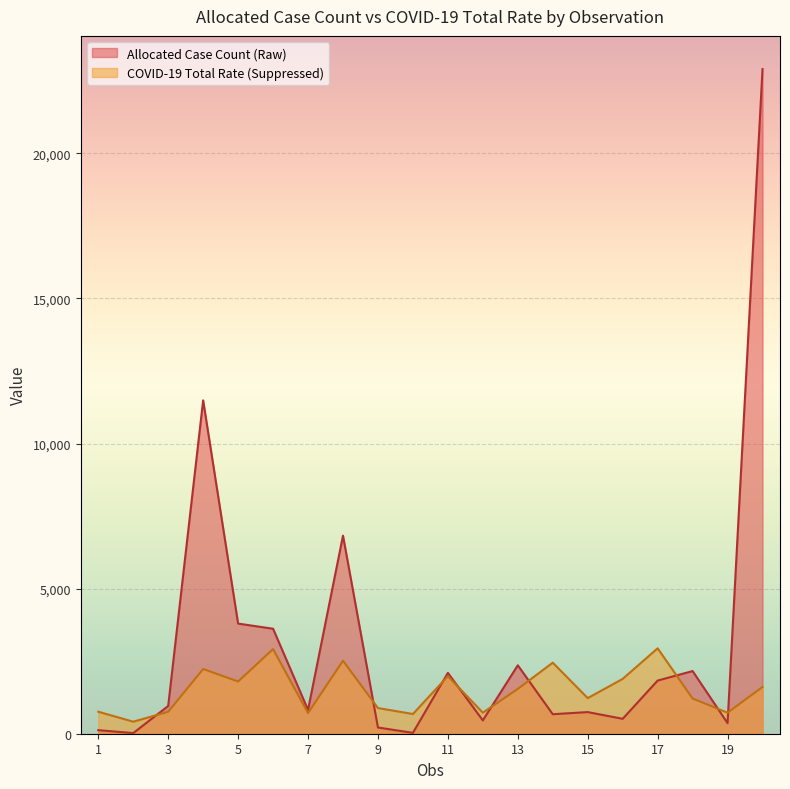

List the series in order of their peak value, lowest first.

COVID-19 Total Rate (Suppressed), Allocated Case Count (Raw)